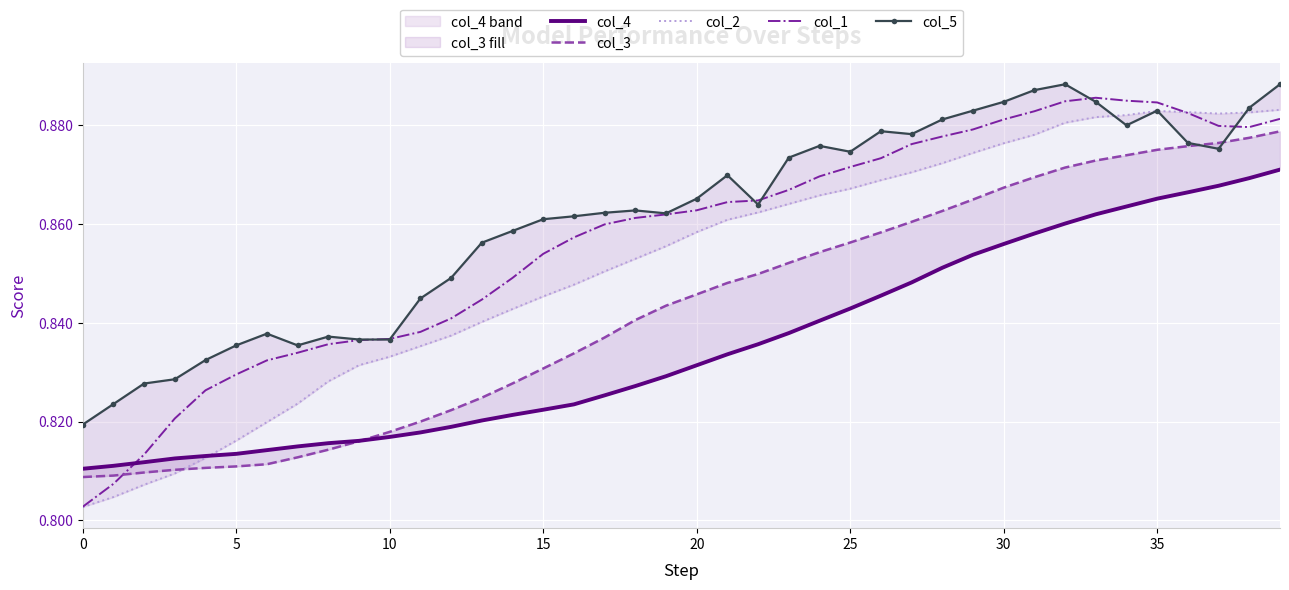

At which category is the sum across all series the highest?

39